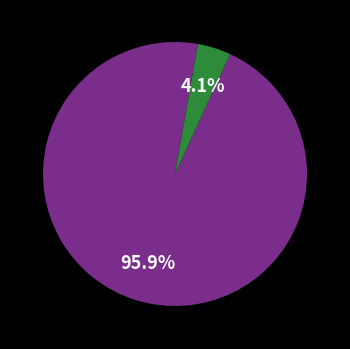

Is there any slice that represents more than half of the pie?

Yes